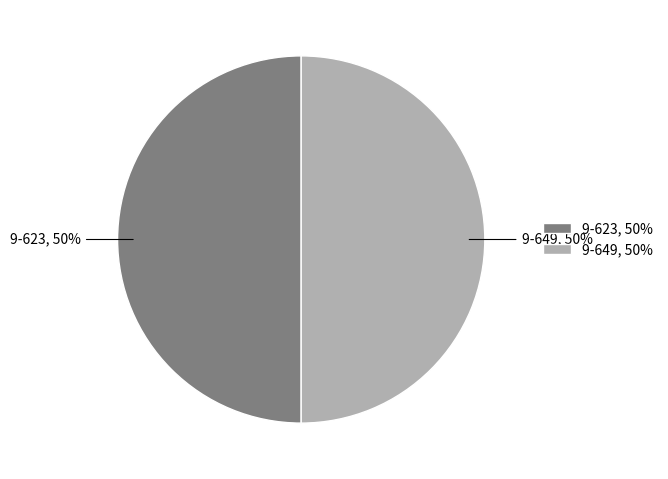

Do 9-649 and 9-623 together represent more than half of the pie?

Yes